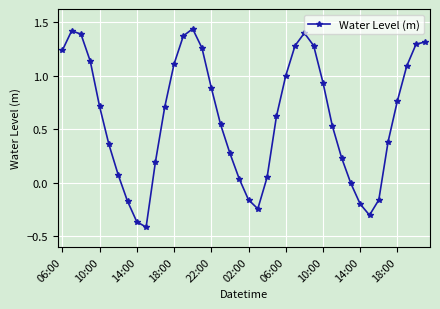

How many interior local valleys (lower than both neighbors) does the data have?

3